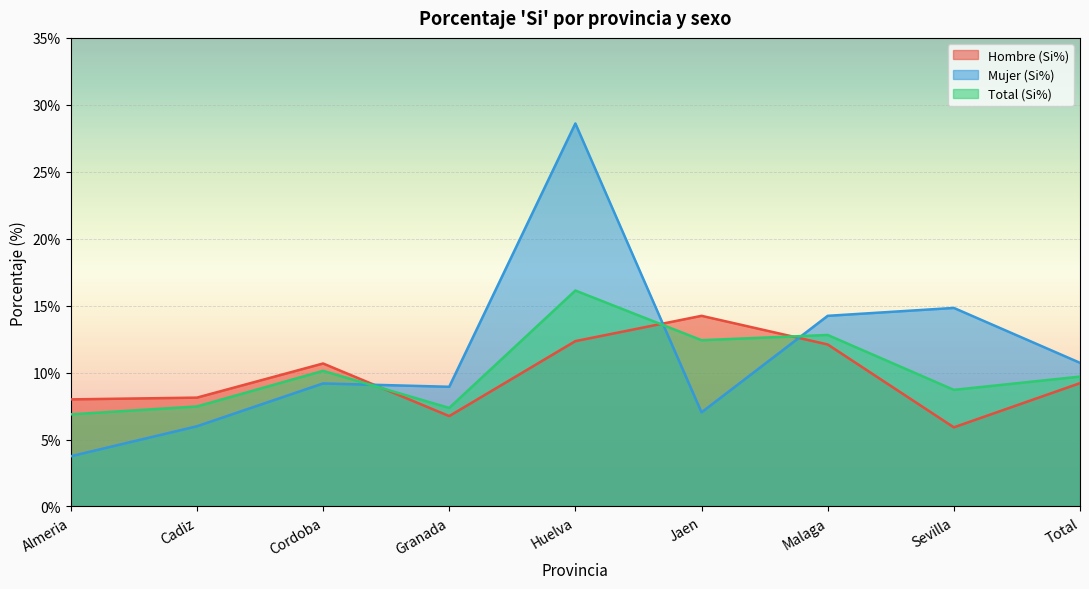

At how many categories does at least one series exceed 22?

1